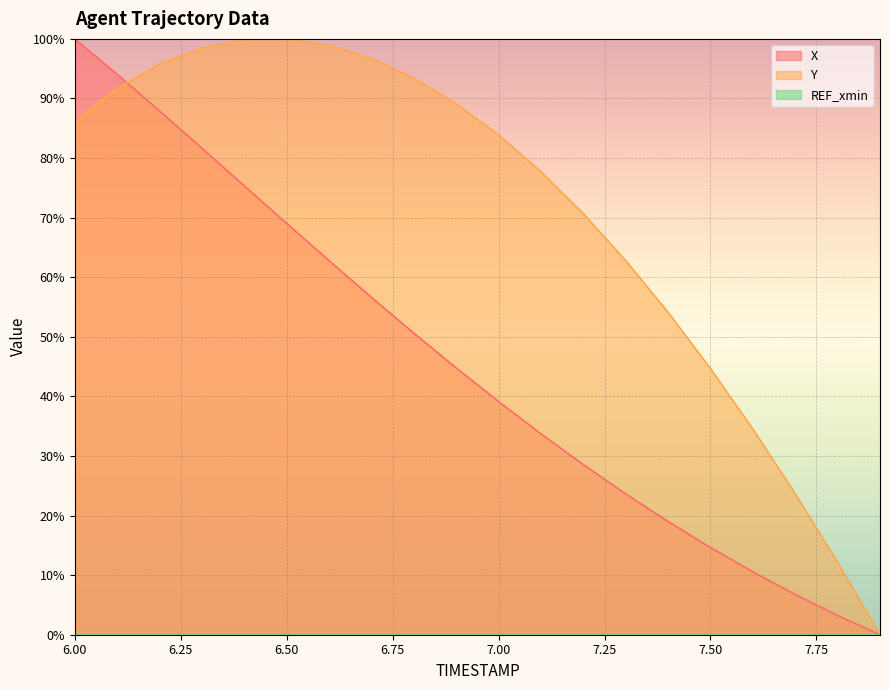

Which series has the widest spread of values?

X